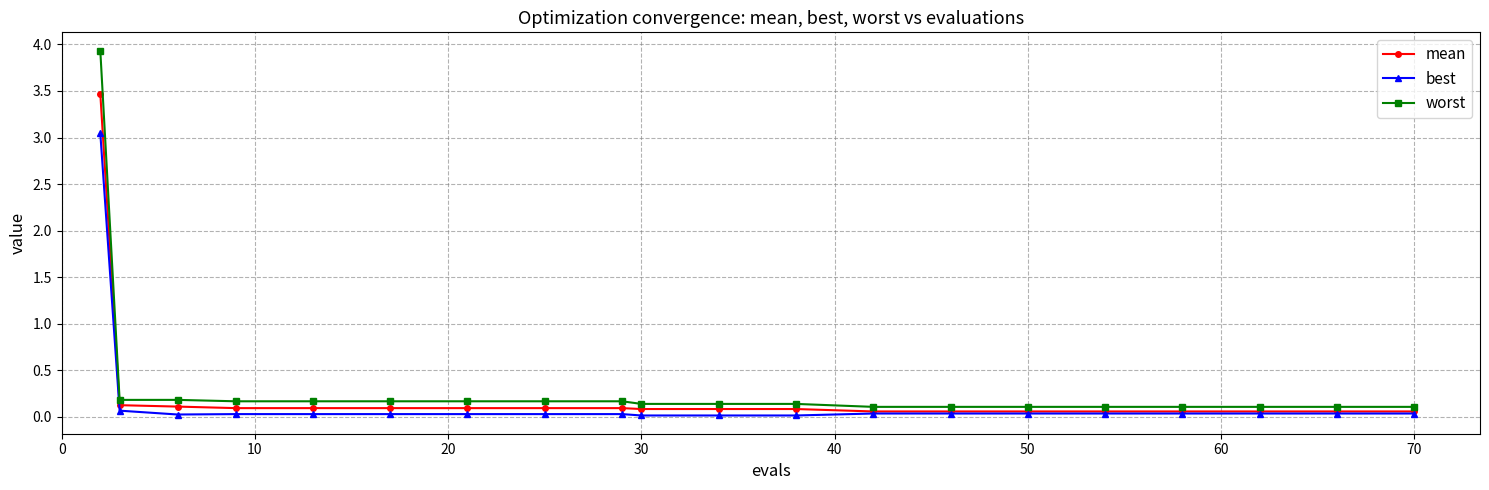

Which series has the widest spread of values?

worst